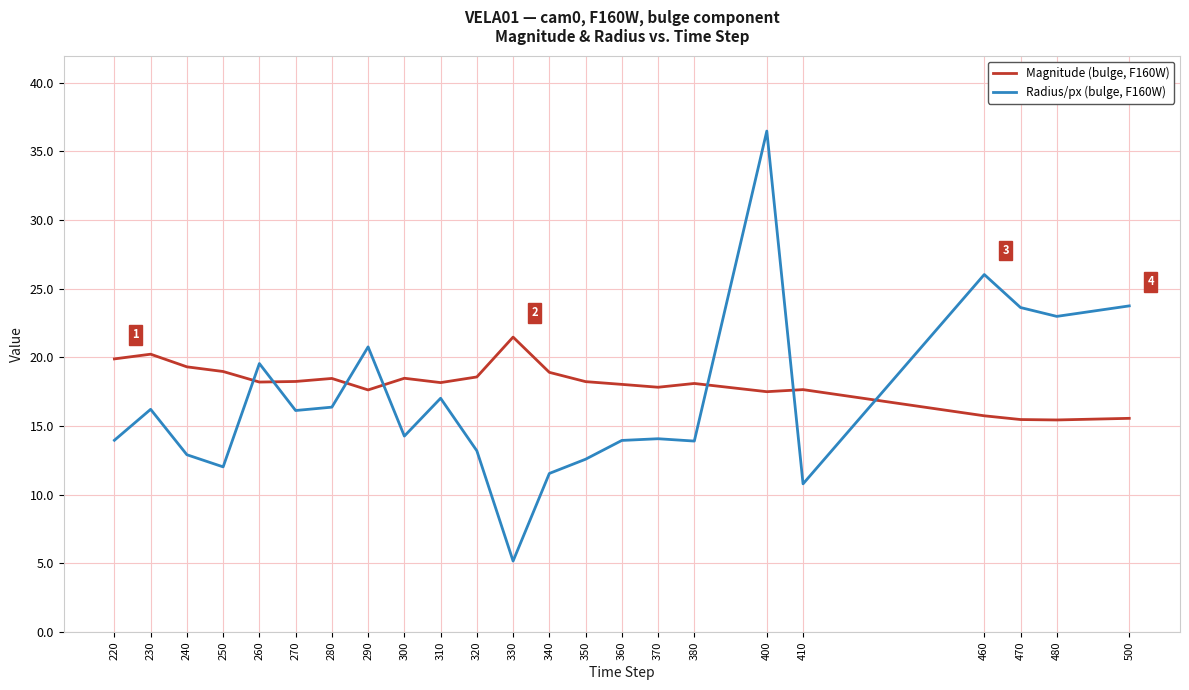

The Magnitude (bulge, F160W) series shows 18.2 at 270. True or false?

True